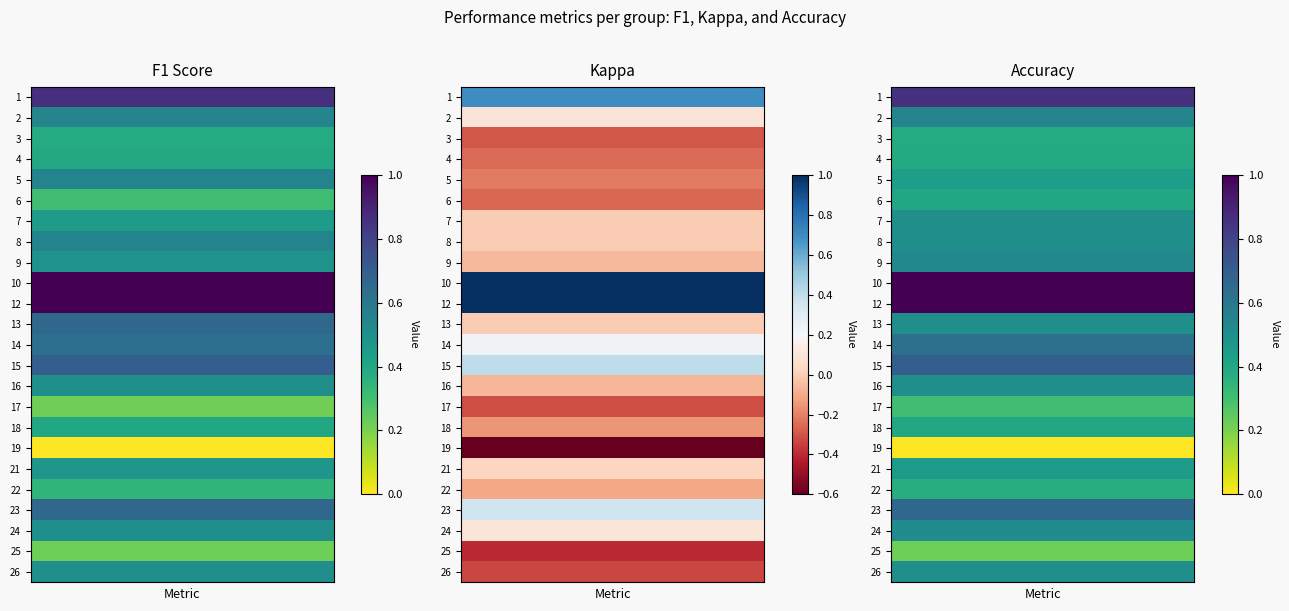

Reading left to right, transcribe all the data shown in this chart.

f1: 0.9	0.5	0.4	0.4	0.5	0.3	0.5	0.5	0.5	1.0	1.0	0.7	0.6	0.7	0.5	0.2	0.4	0.0	0.5	0.3	0.7	0.5	0.2	0.5
kappa: 0.7	0.1	-0.3	-0.3	-0.2	-0.3	0.0	0.0	-0.1	1.0	1.0	0.0	0.2	0.4	-0.1	-0.3	-0.2	-0.6	0.0	-0.1	0.4	0.1	-0.4	-0.3
accuracy: 0.9	0.5	0.4	0.4	0.4	0.4	0.5	0.5	0.5	1.0	1.0	0.5	0.6	0.7	0.5	0.3	0.4	0.0	0.5	0.4	0.7	0.5	0.2	0.5